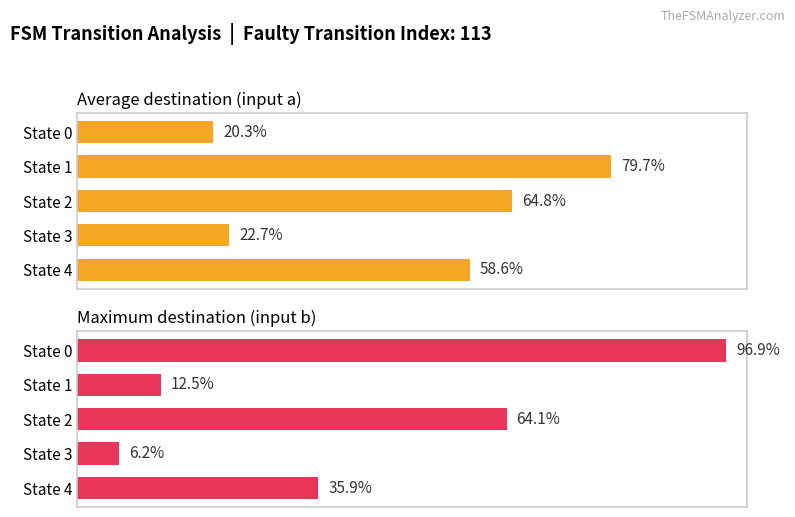

Is the value of Average destination (input a) at State 1 greater than the value of Maximum destination (input b) at State 2?

Yes